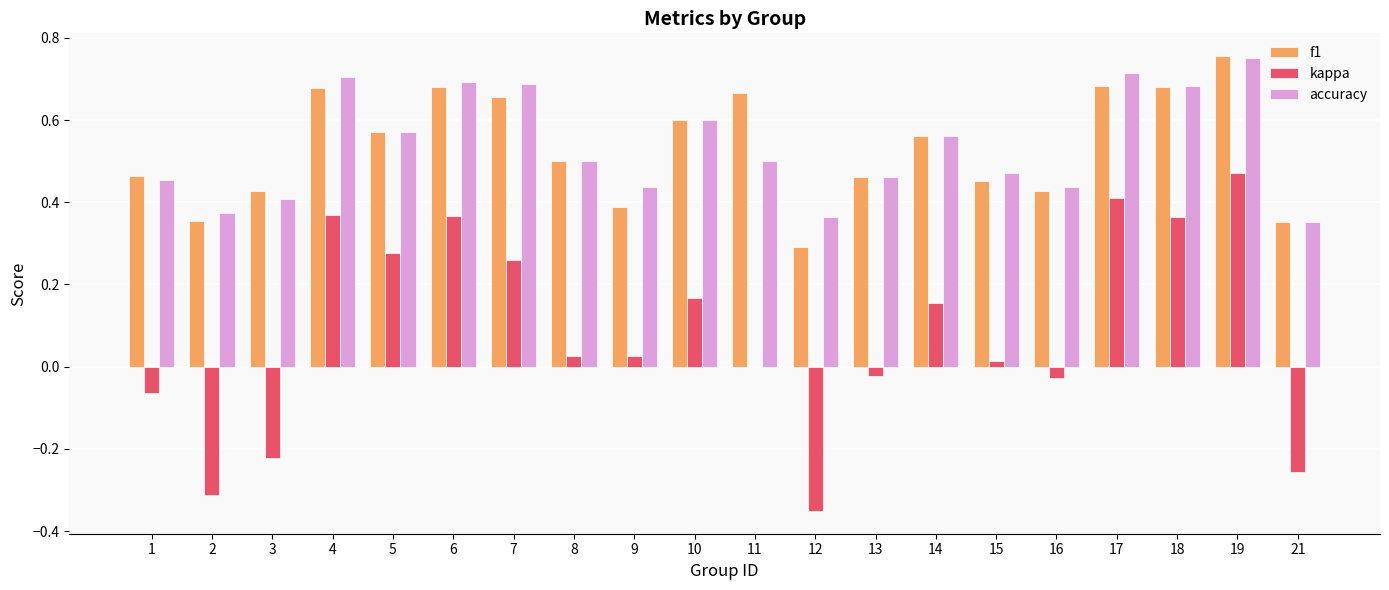

Is the value of accuracy at 2 greater than the value of kappa at 8?

Yes